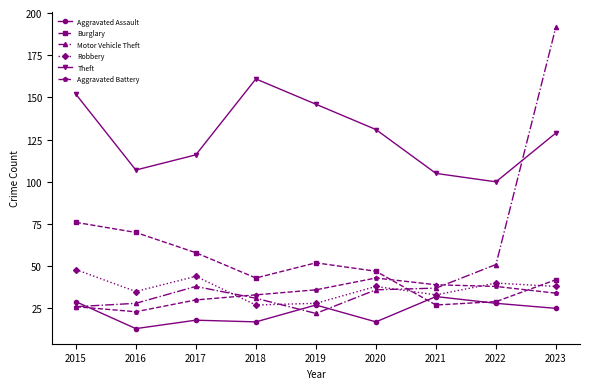

Which category has the lowest value in the Theft series?

2022